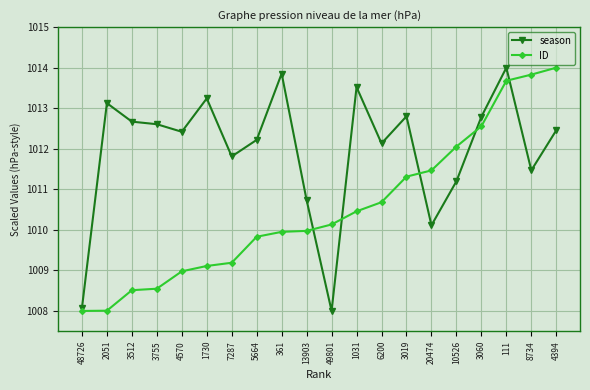

What are all the series names shown in the legend?

season, ID